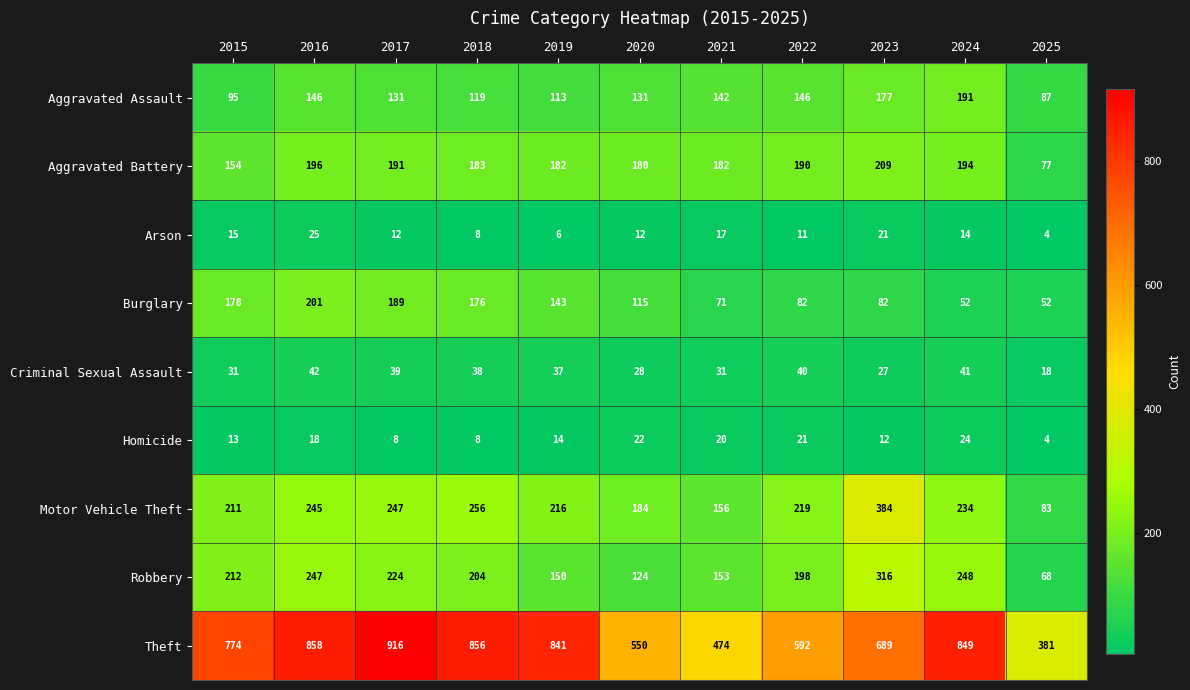

Between 2018 and 2025, which series saw the biggest shift?

Theft